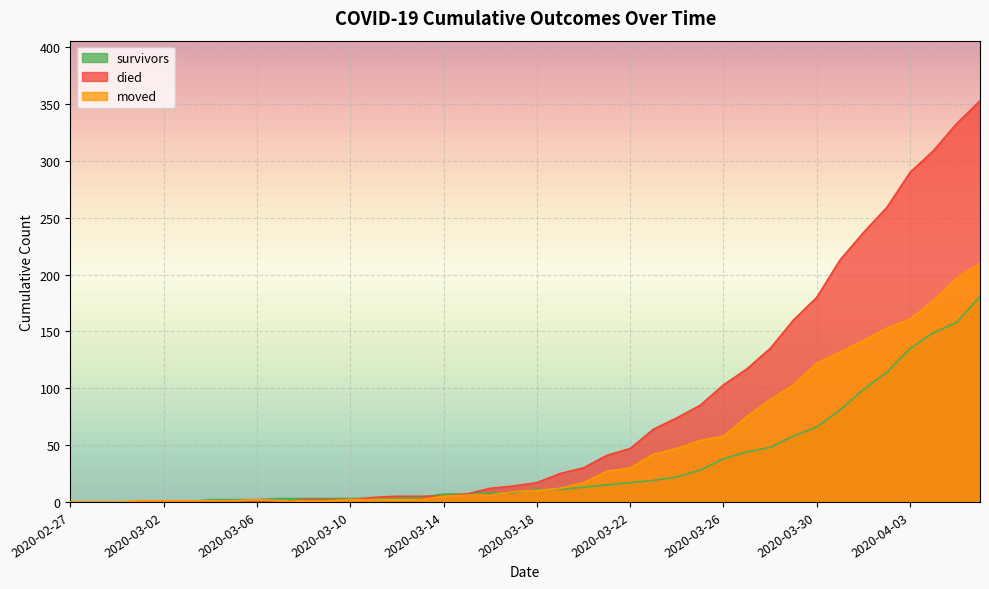

What are all the series names shown in the legend?

survivors, died, moved